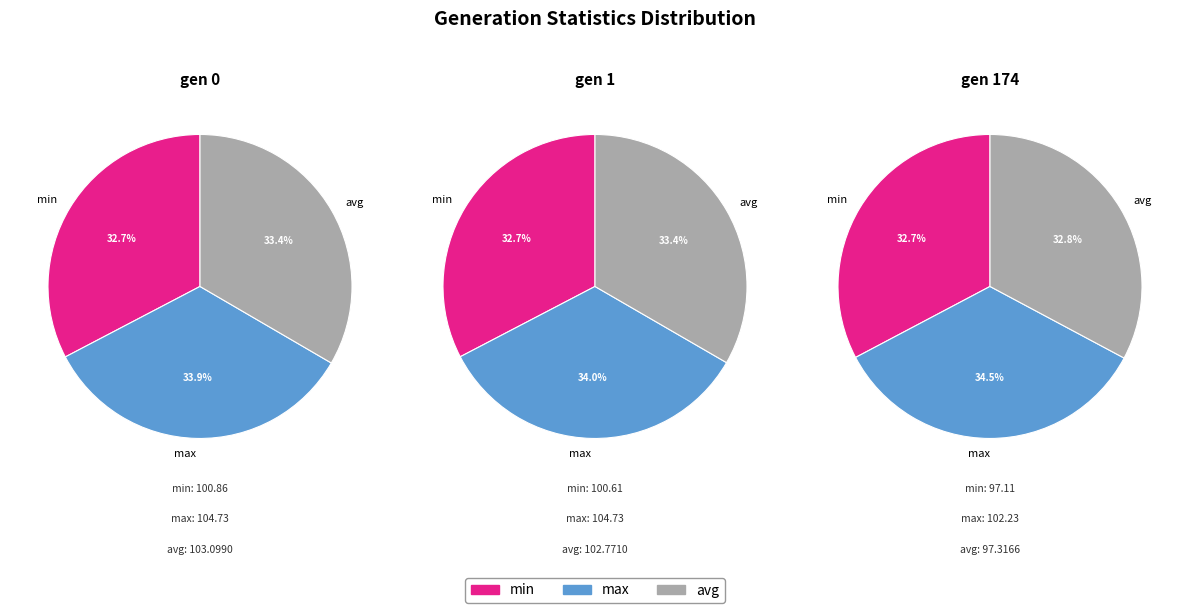

Which has a higher value, gen 174 or gen 0?

gen 0